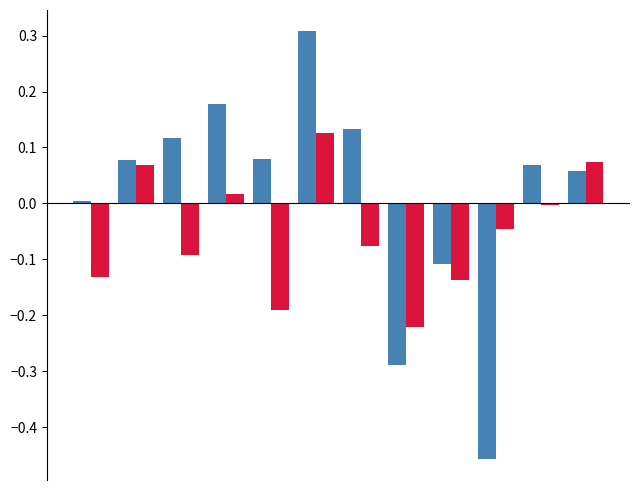

Count the number of data series in this chart.

2